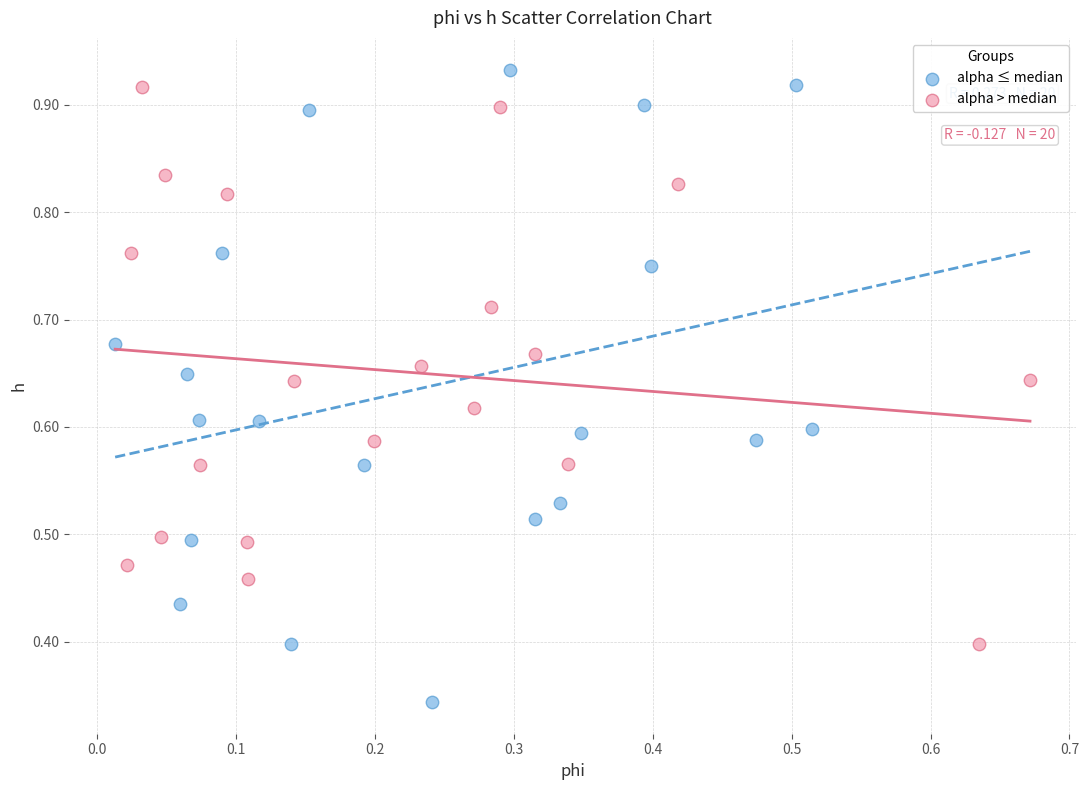

Which series reaches the minimum Y coordinate?

alpha ≤ median